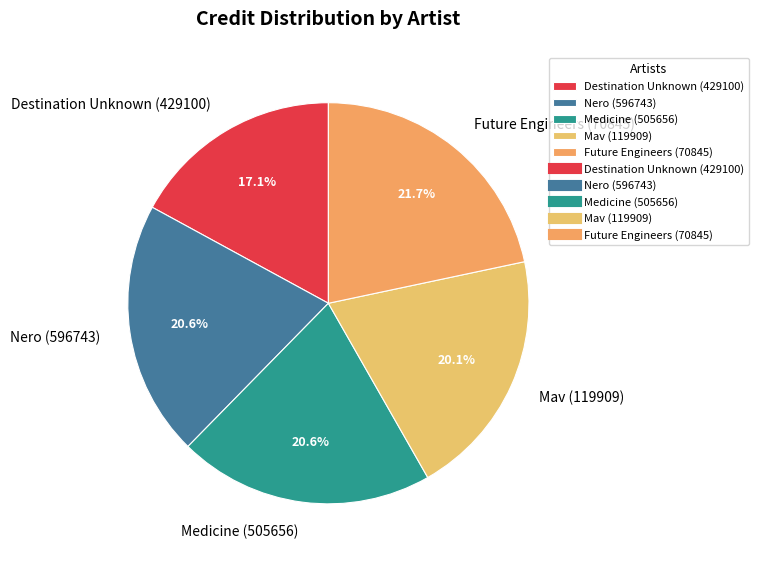

To the nearest percent, what is the difference between the largest and smallest slice percentages?

5%